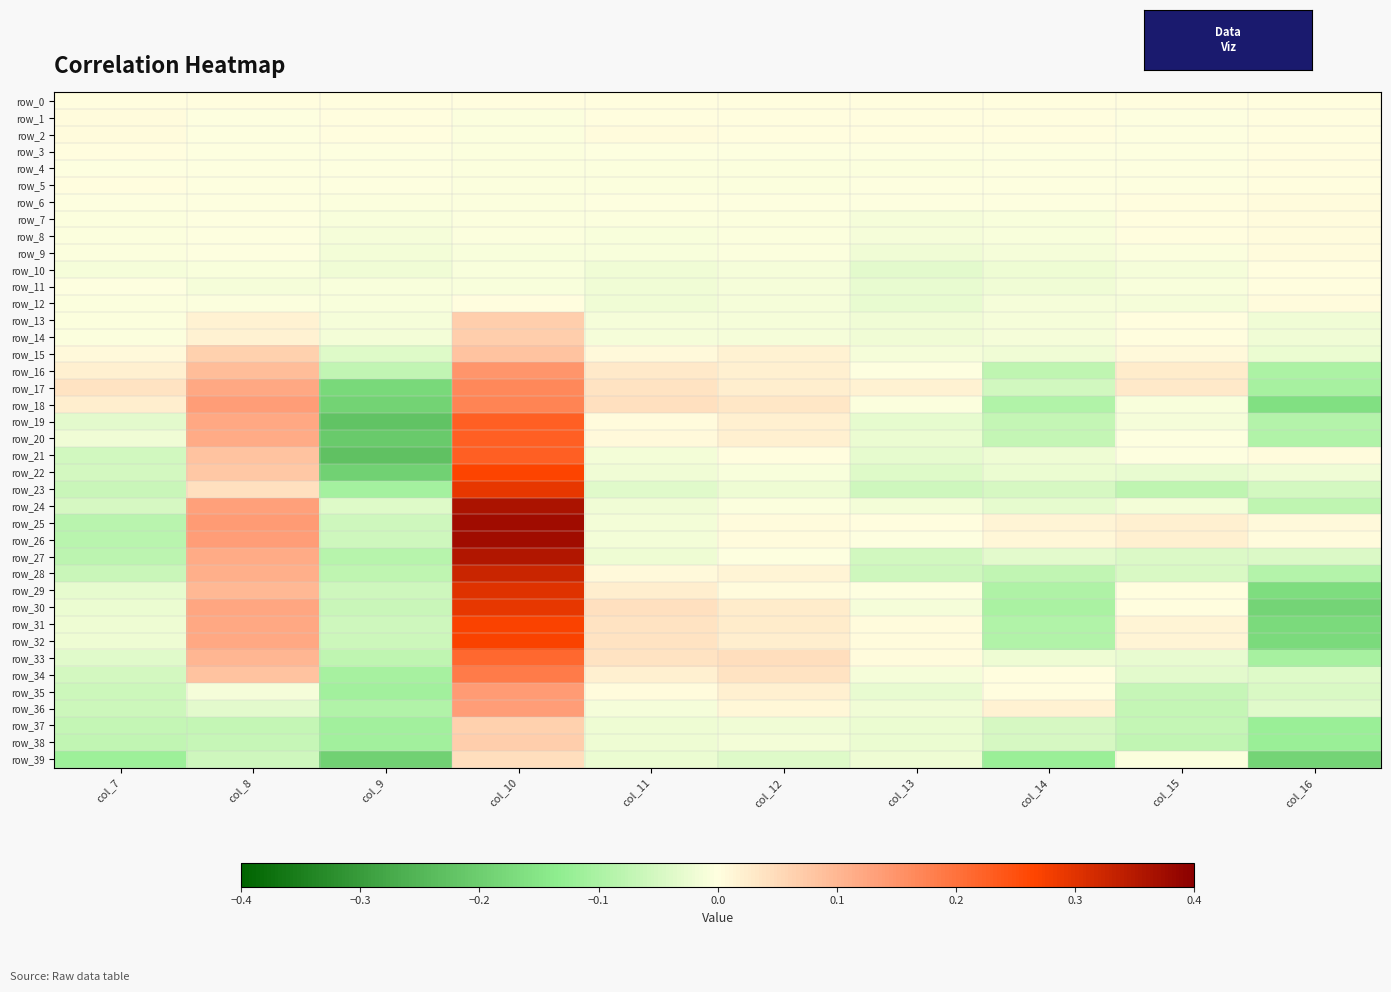

Read the row_17 value at col_8.

0.1